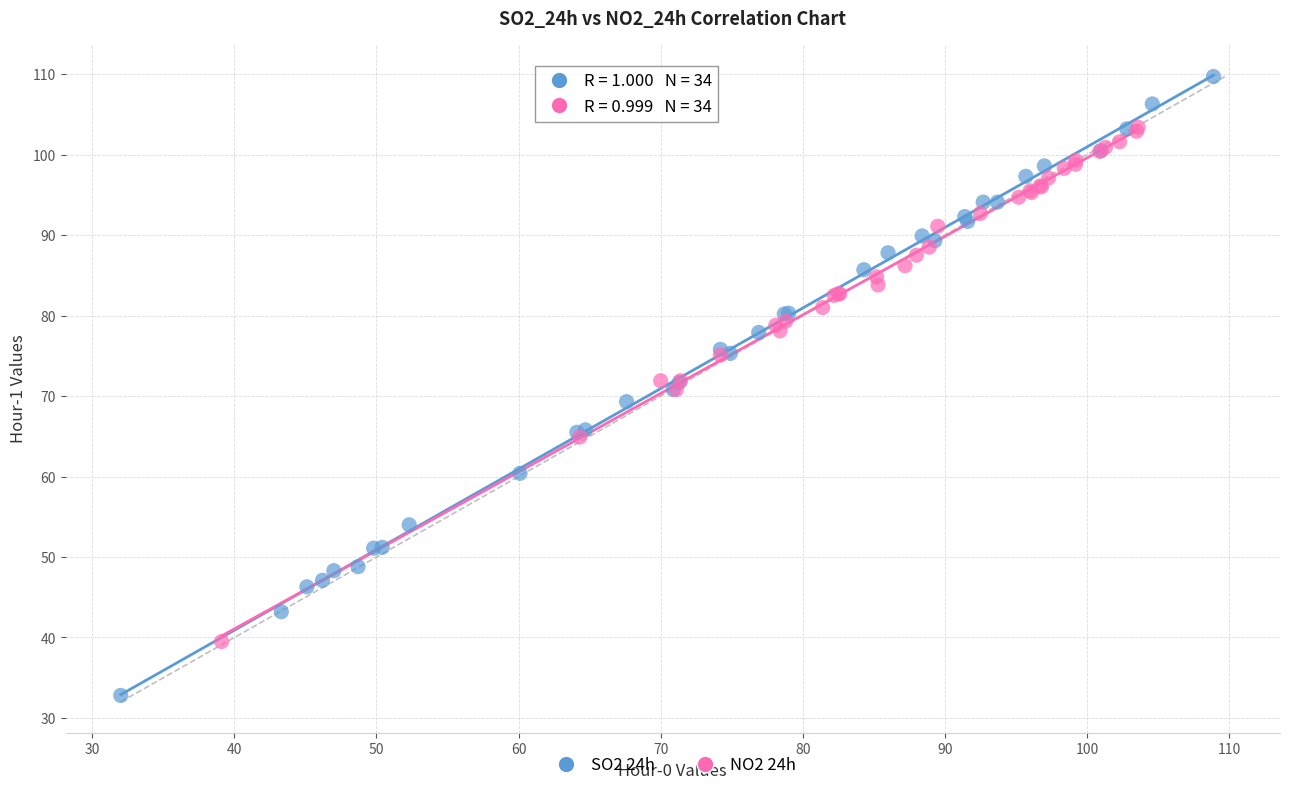

What are all the series names shown in the legend?

SO2 24h, NO2 24h